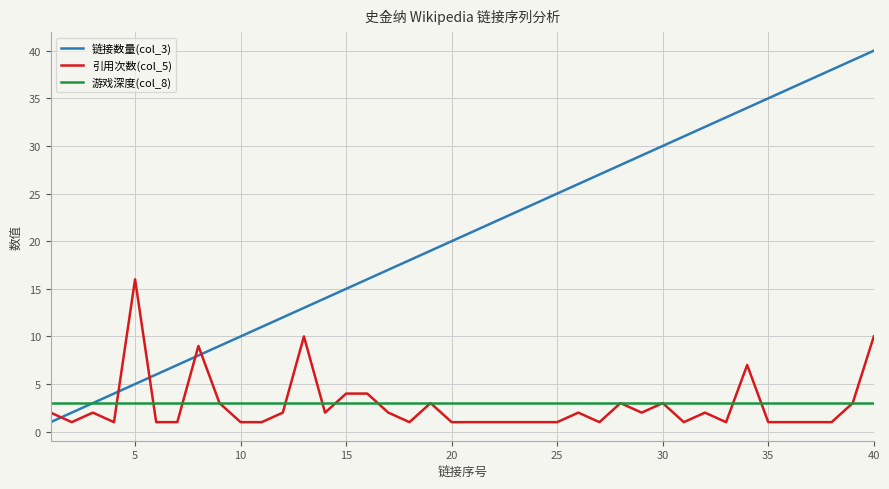

Which series has the largest total across all categories?

链接数量(col_3)